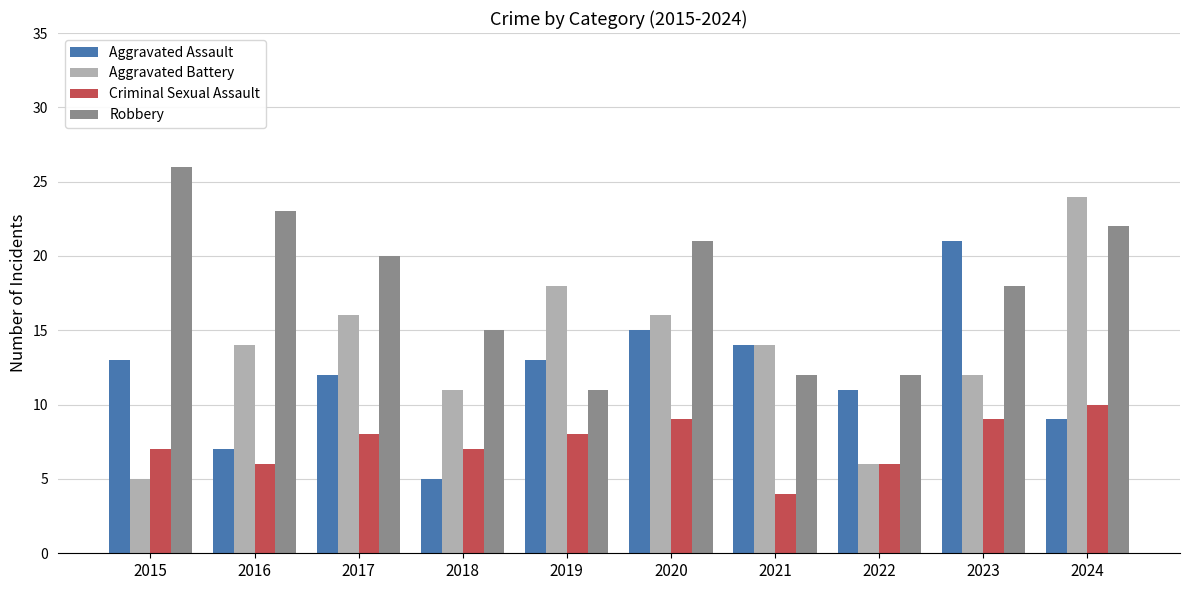

Read the Aggravated Assault value at 2020, to the nearest 5.

15